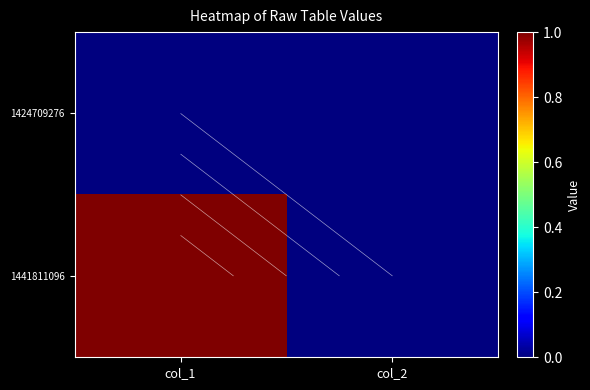

Which series has the largest total across all categories?

1441811096